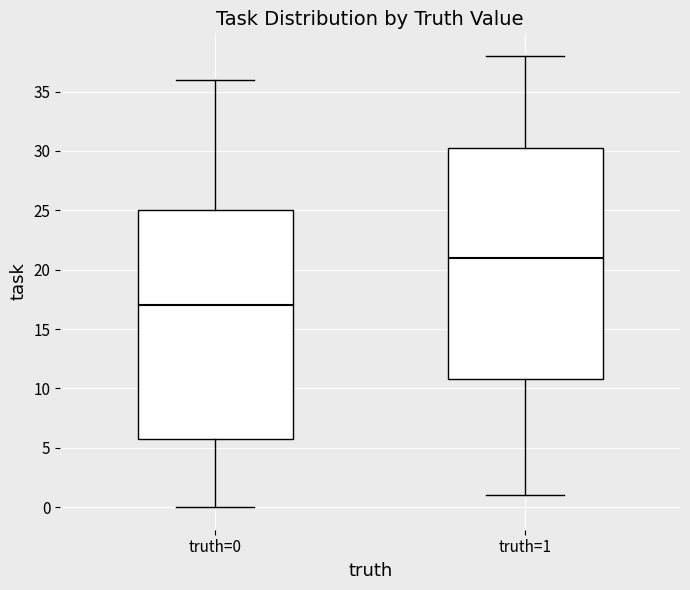

Where is the upper edge of the box for truth=0 on the y-axis? The values are not printed on the chart, so give them approximately, as read against the axis.

25.0